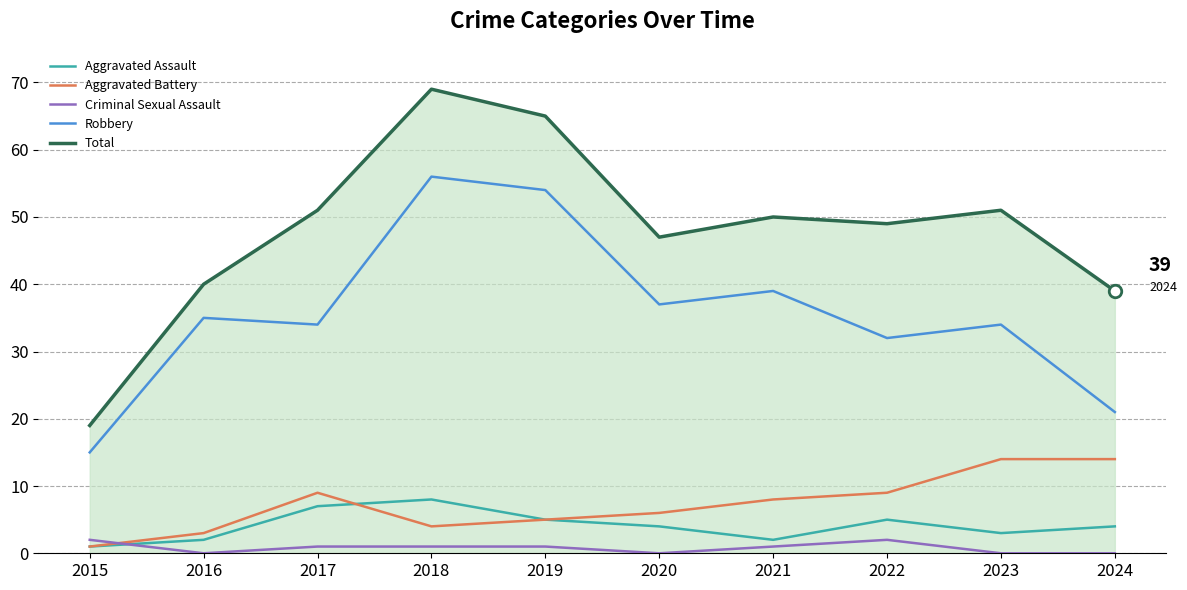

The Aggravated Assault series shows 5 at 2022. True or false?

True